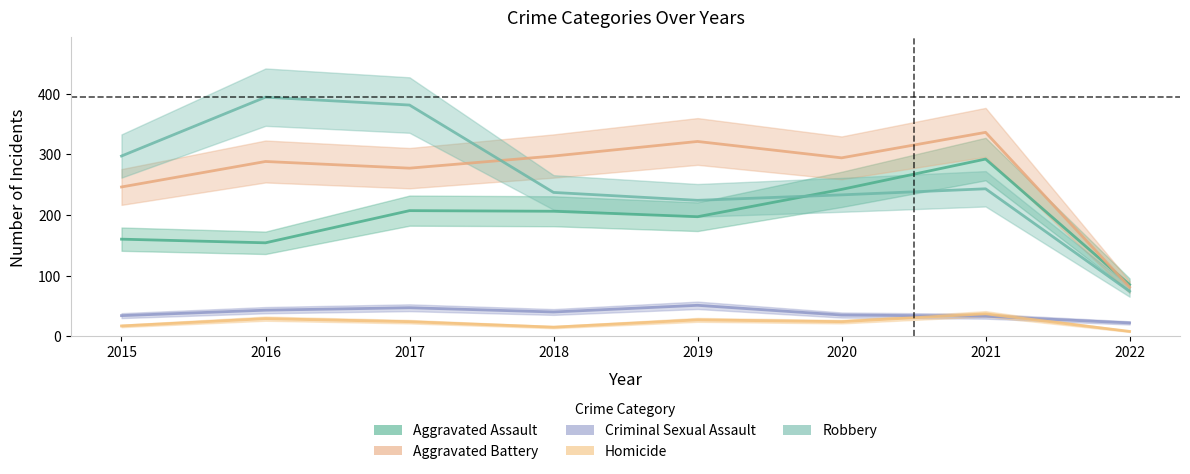

What is the lowest value of the Aggravated Assault series?

85